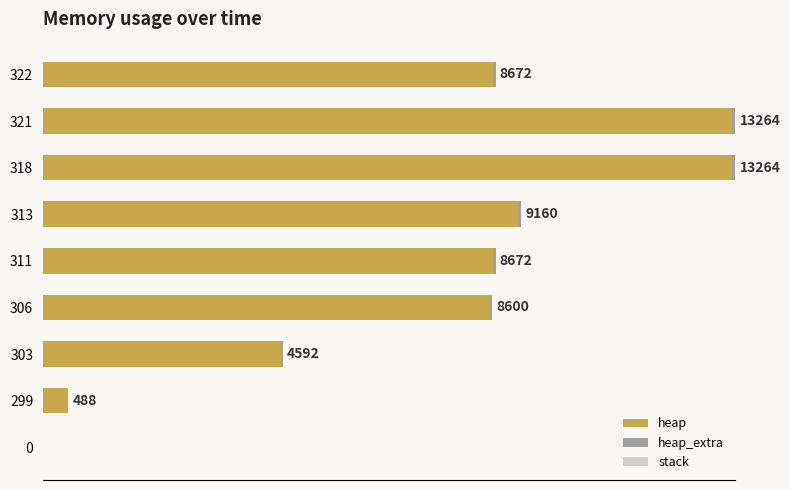

At how many categories does at least one series exceed 9628?

2